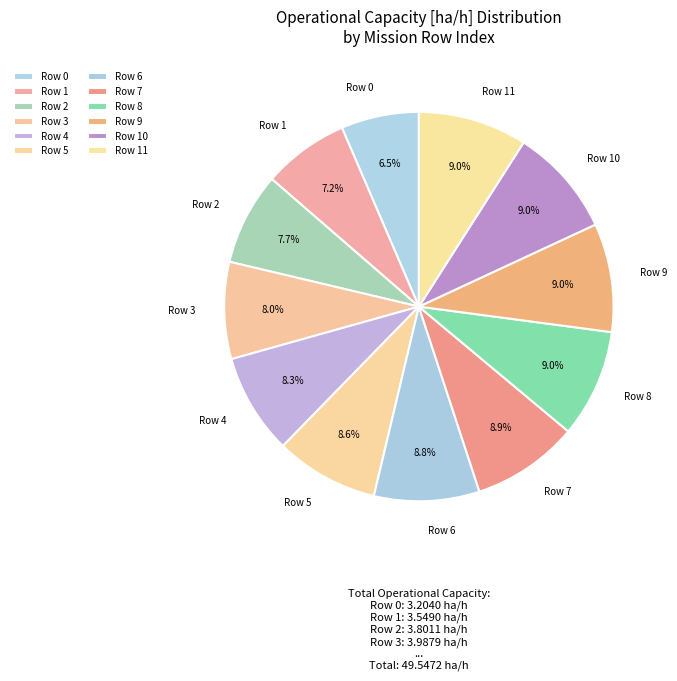

Count the number of slices in the pie.

12